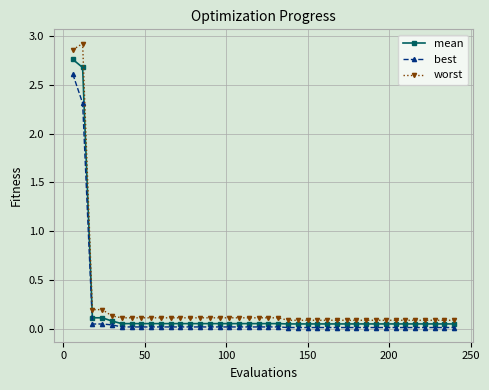

List the series in order of their peak value, lowest first.

best, mean, worst